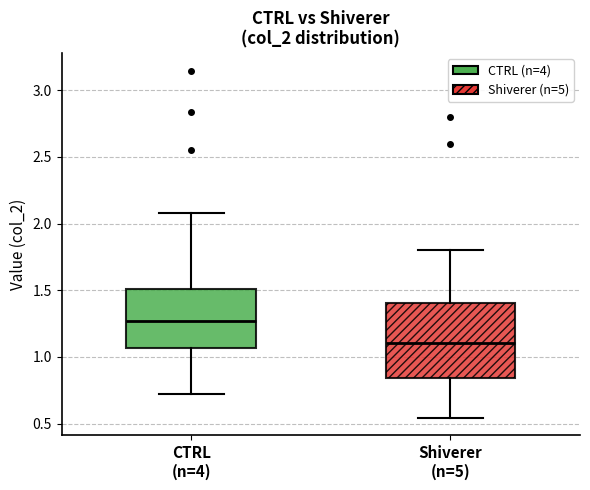

Comparing the boxes themselves (not the whiskers), which one is the tallest?

Shiverer (n=5)